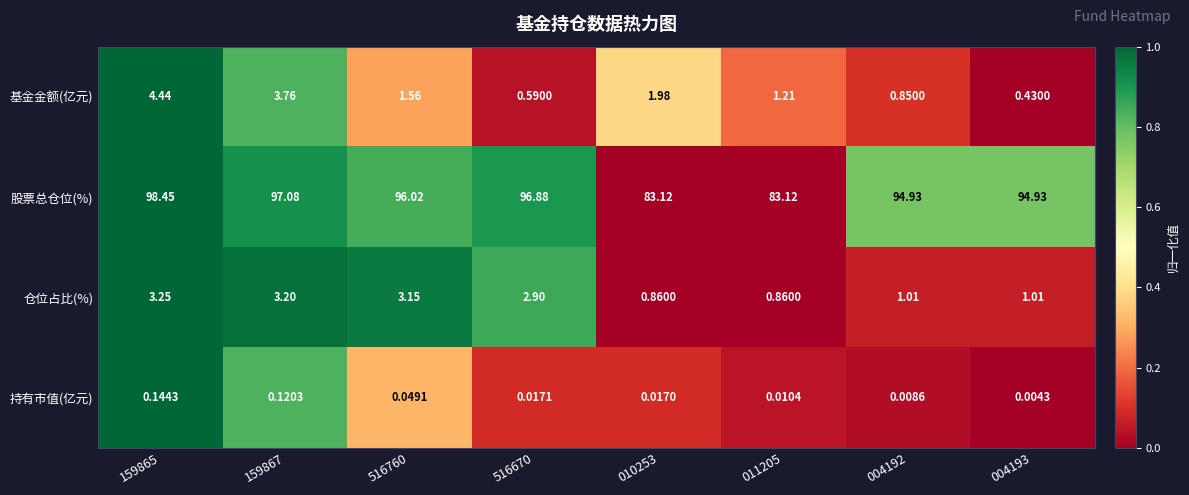

How many distinct data groups are displayed?

4